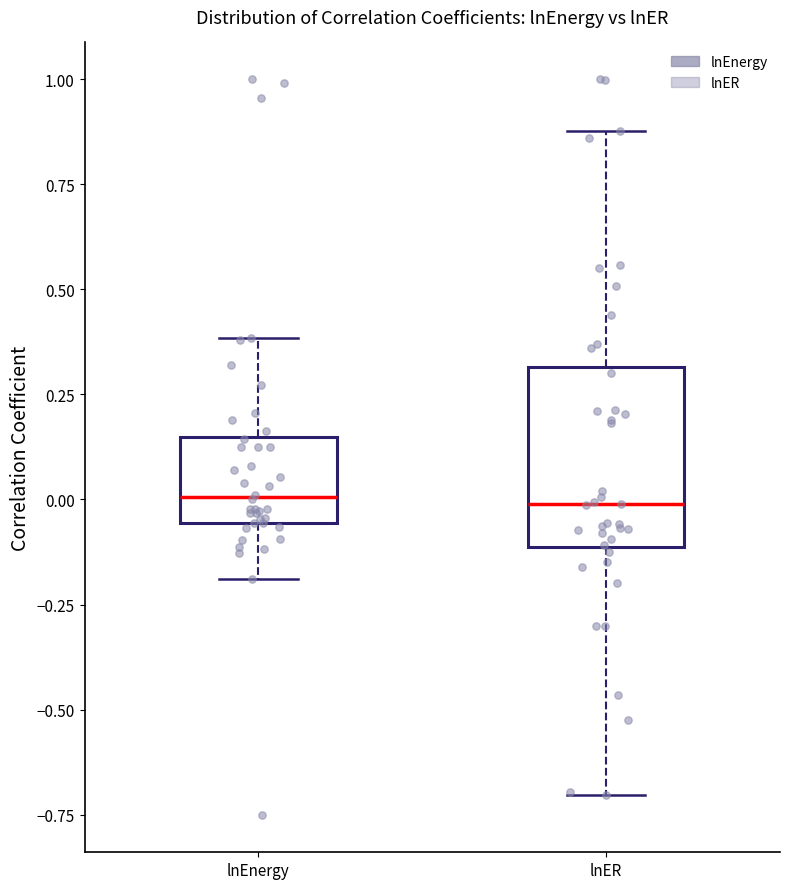

Where is the upper edge of the box for lnEnergy on the y-axis? The values are not printed on the chart, so give them approximately, as read against the axis.

0.15